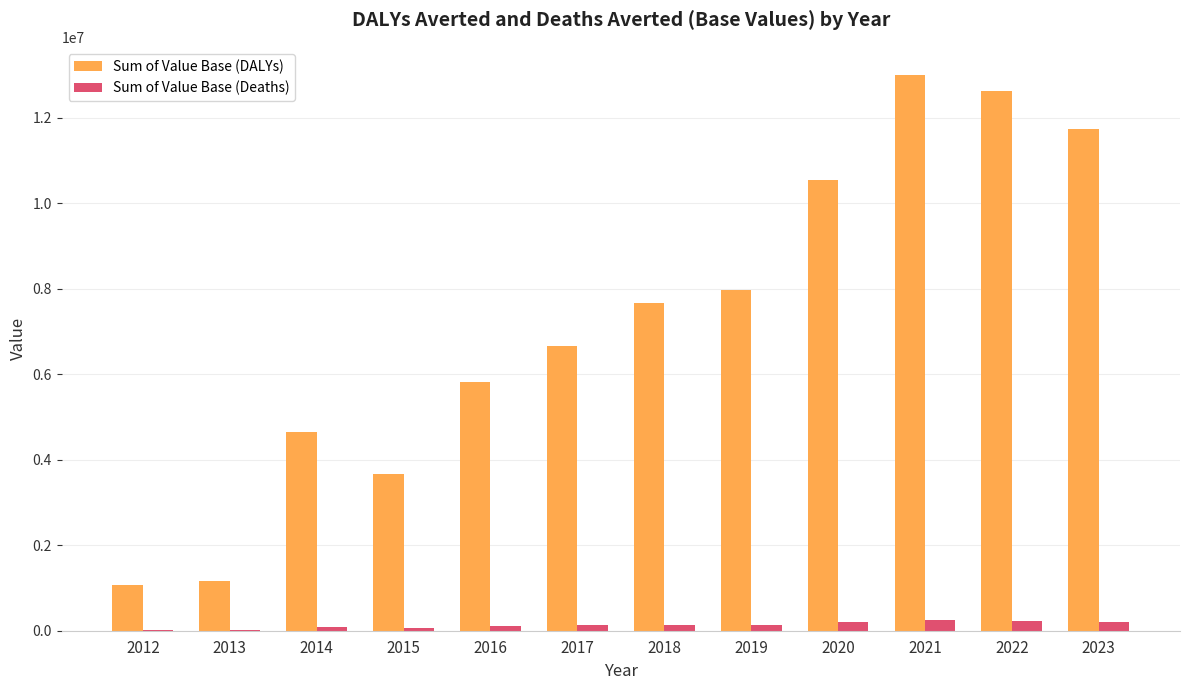

The value of Sum of Value Base (DALYs) at 2017 is 1785357.6. True or false?

False